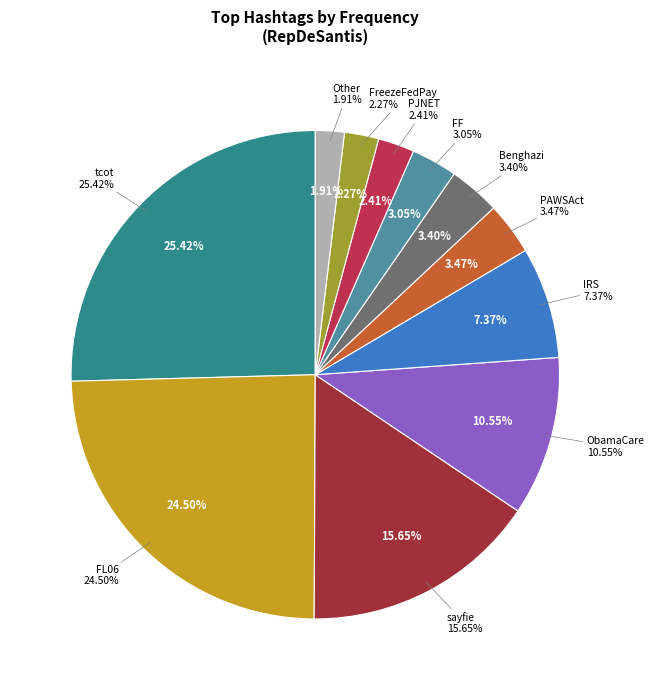

Is it true that PJNET is 8% of the pie?

False